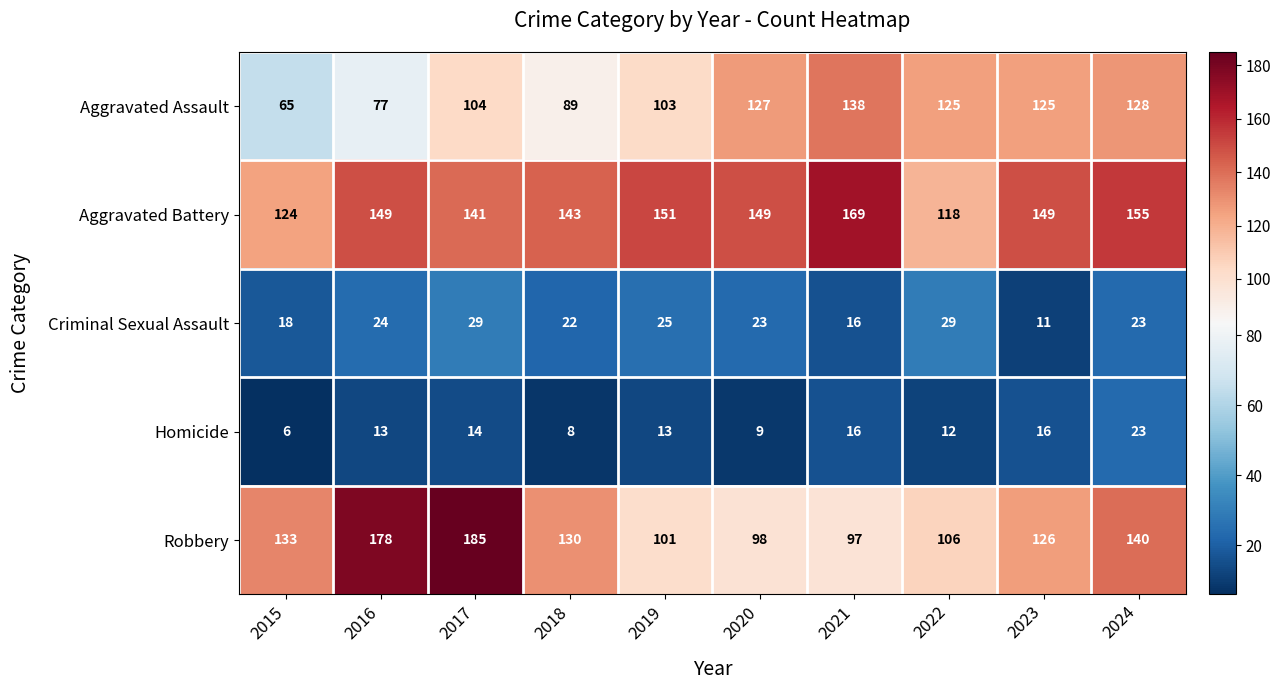

Which label corresponds to the largest value in the chart?

2017